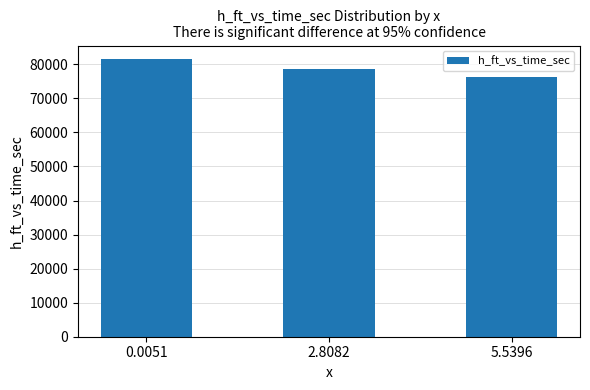

What is the sum of the values at 2.8082 and 5.5396?

155087